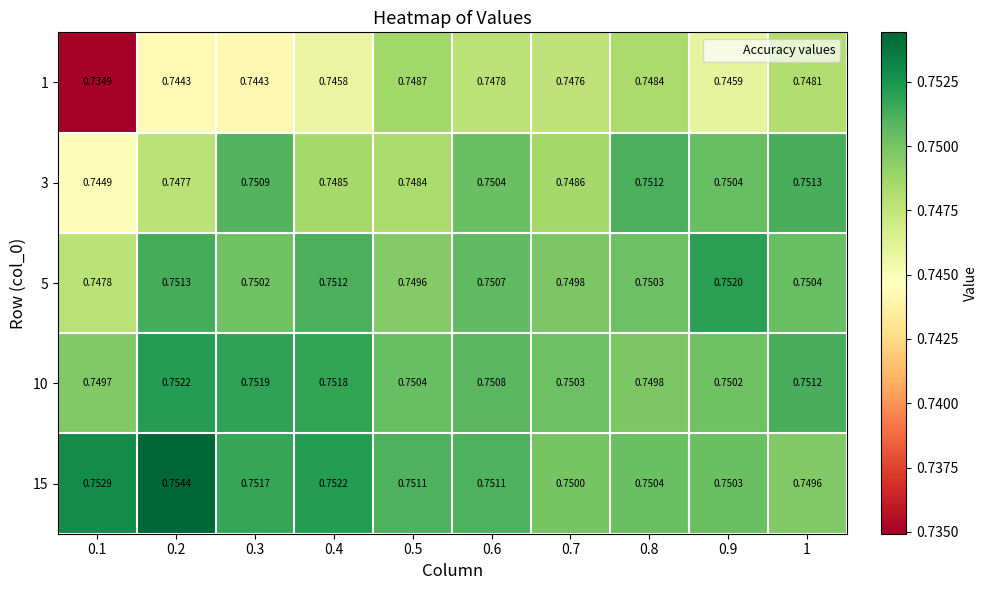

Is the value of 10 at 0.5 greater than the value of 5 at 0.2?

No